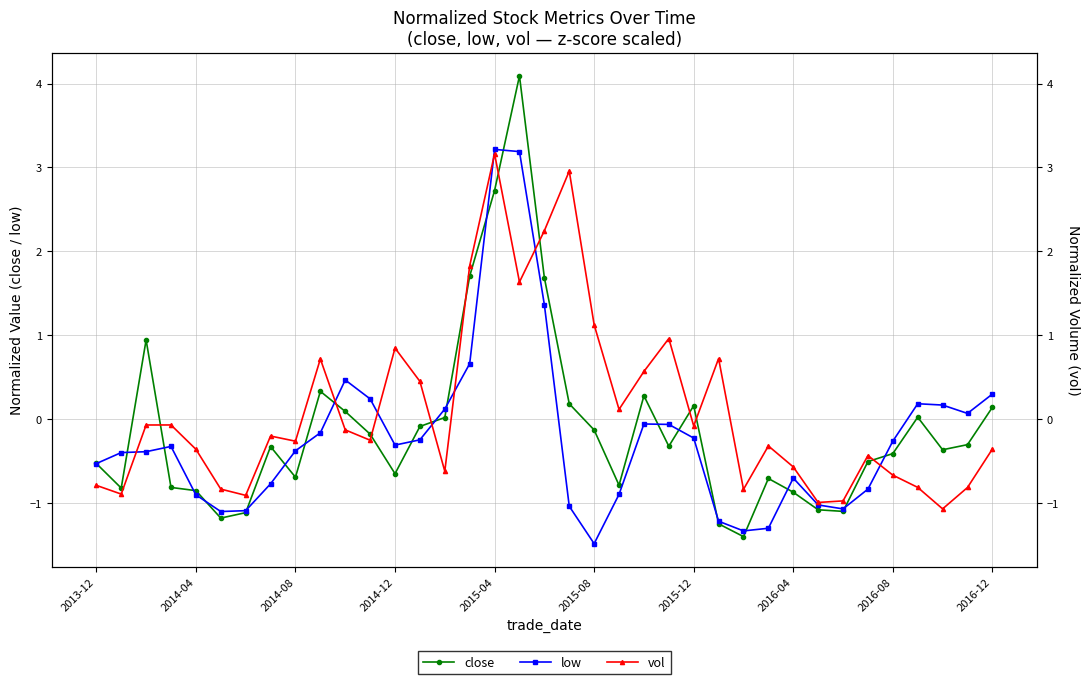

What position from the left is 13?

14